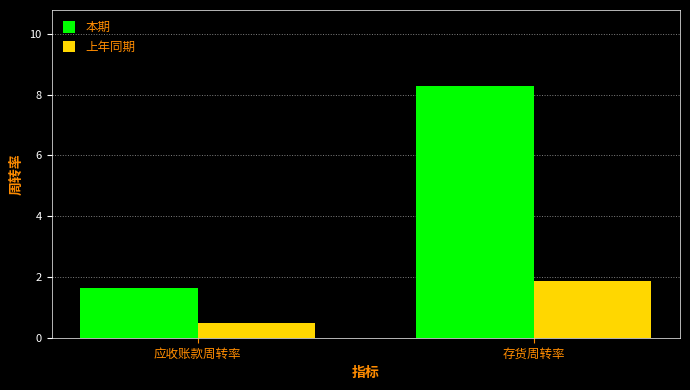

Between 应收账款周转率 and 存货周转率, which series saw the biggest shift?

本期